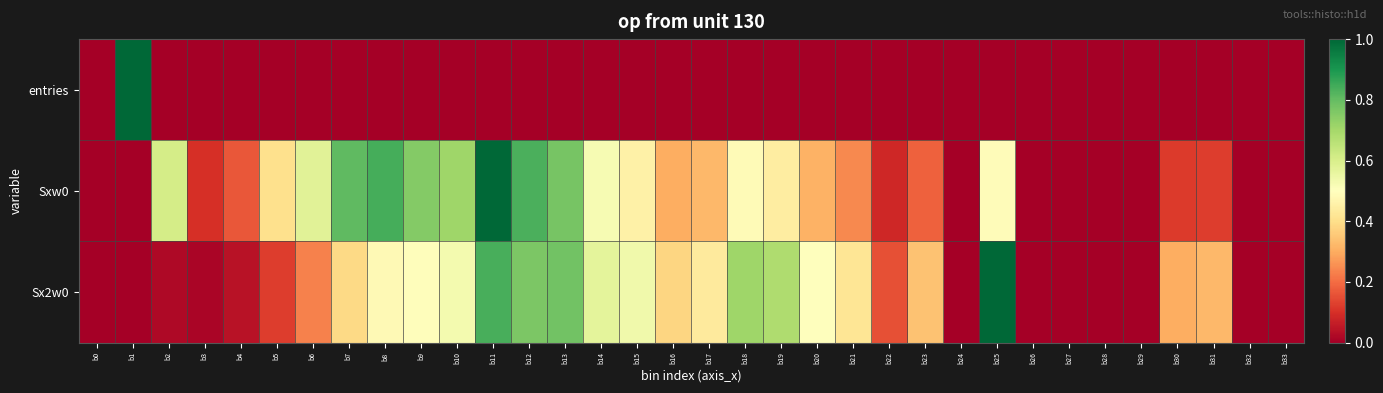

How many data points does each series have?

34